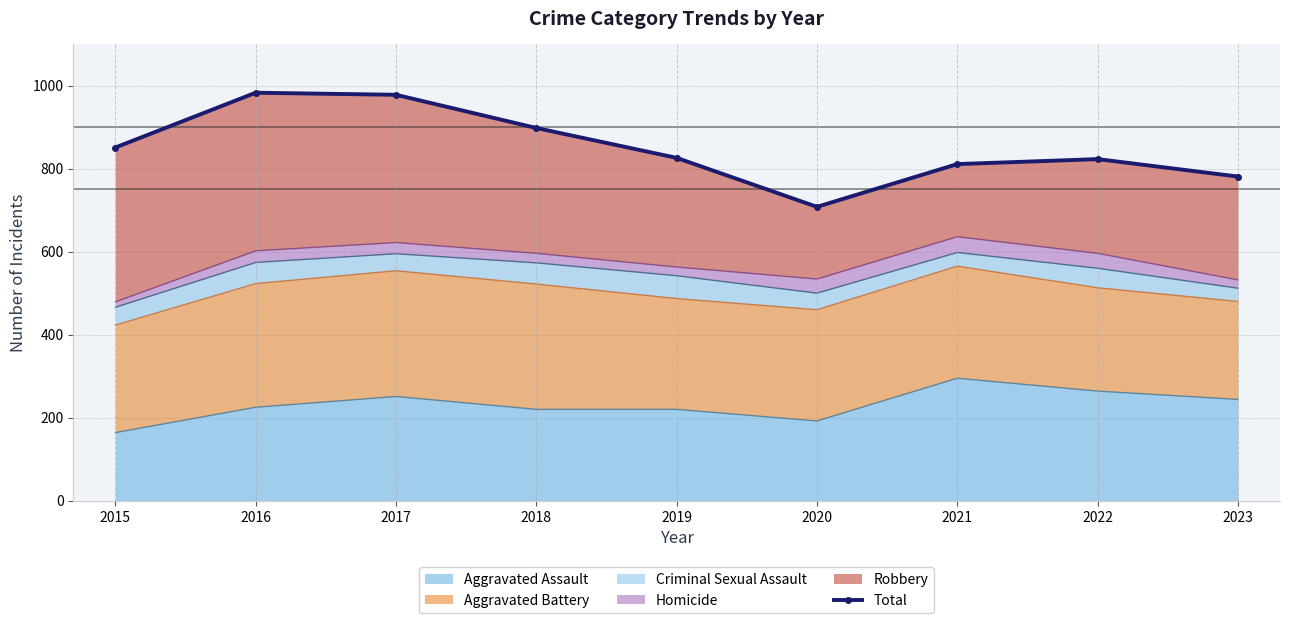

What is the approximate value at 2016, to the nearest 10?

980